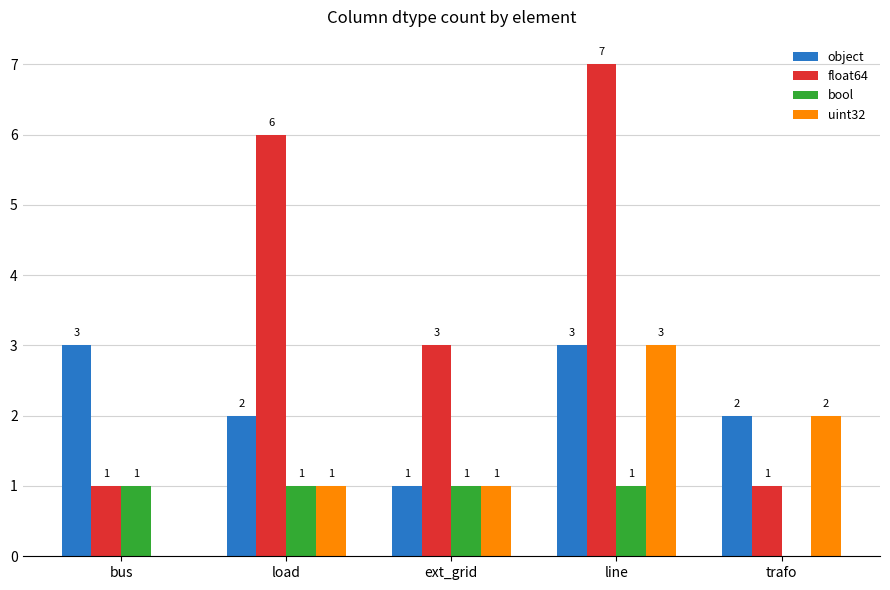

What is the total value across all series at load?

10